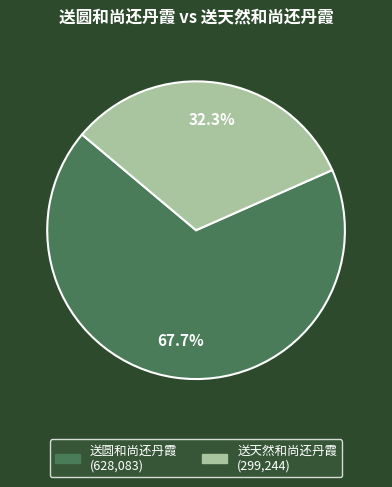

How many segments does this pie chart have?

2